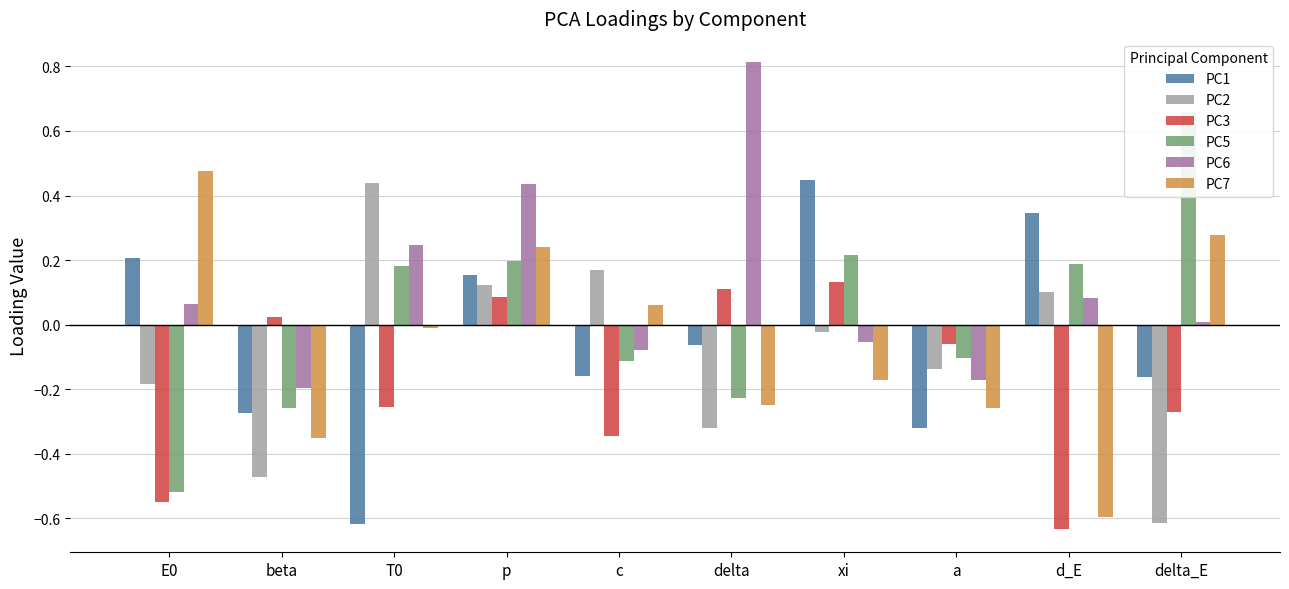

Reading left to right, extract all data points from this chart.

PC1: 0.2	-0.3	-0.6	0.2	-0.2	-0.1	0.4	-0.3	0.3	-0.2
PC2: -0.2	-0.5	0.4	0.1	0.2	-0.3	-0.0	-0.1	0.1	-0.6
PC3: -0.5	0.0	-0.3	0.1	-0.3	0.1	0.1	-0.1	-0.6	-0.3
PC5: -0.5	-0.3	0.2	0.2	-0.1	-0.2	0.2	-0.1	0.2	0.7
PC6: 0.1	-0.2	0.2	0.4	-0.1	0.8	-0.1	-0.2	0.1	0.0
PC7: 0.5	-0.4	-0.0	0.2	0.1	-0.2	-0.2	-0.3	-0.6	0.3